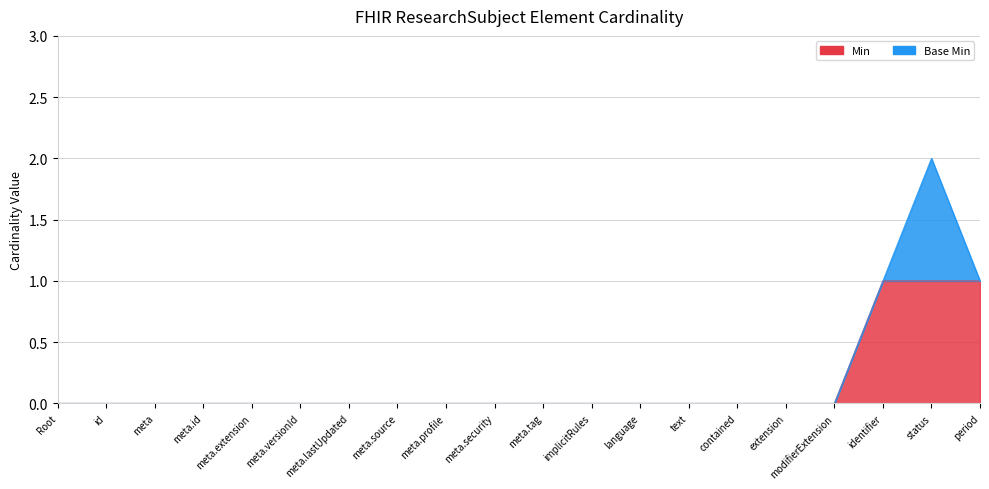

What is the sum of all values?

3